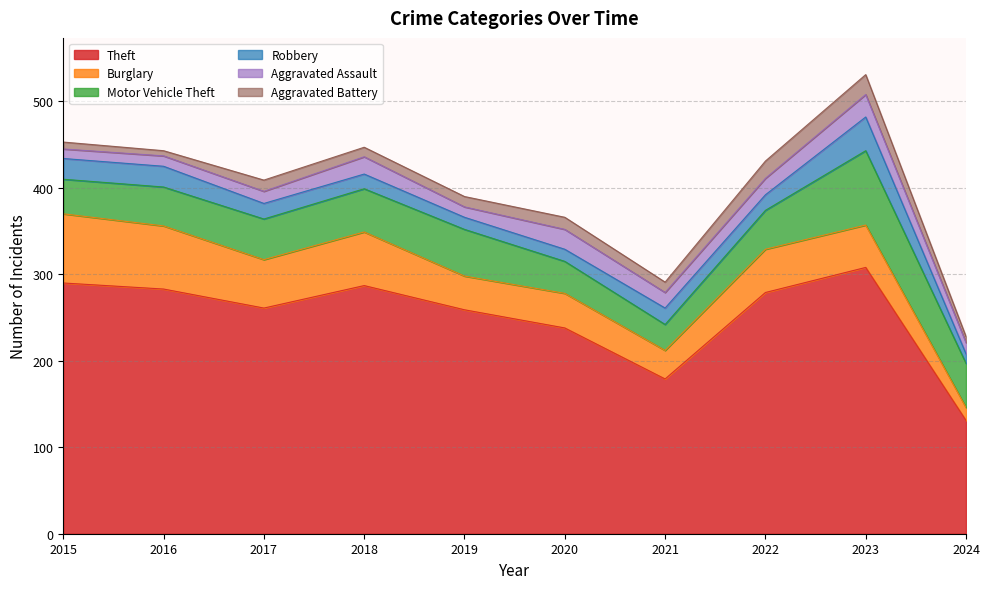

Is the value of Theft at 2023 greater than the value of Robbery at 2023?

Yes